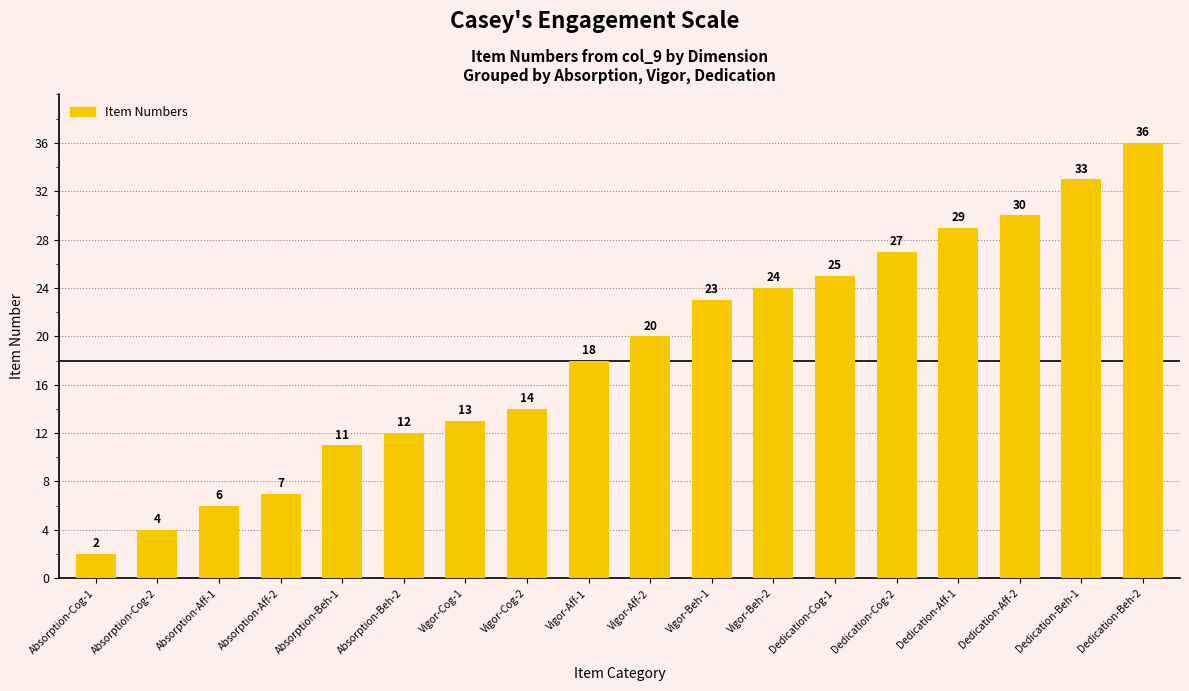

Are the bars horizontal?

No